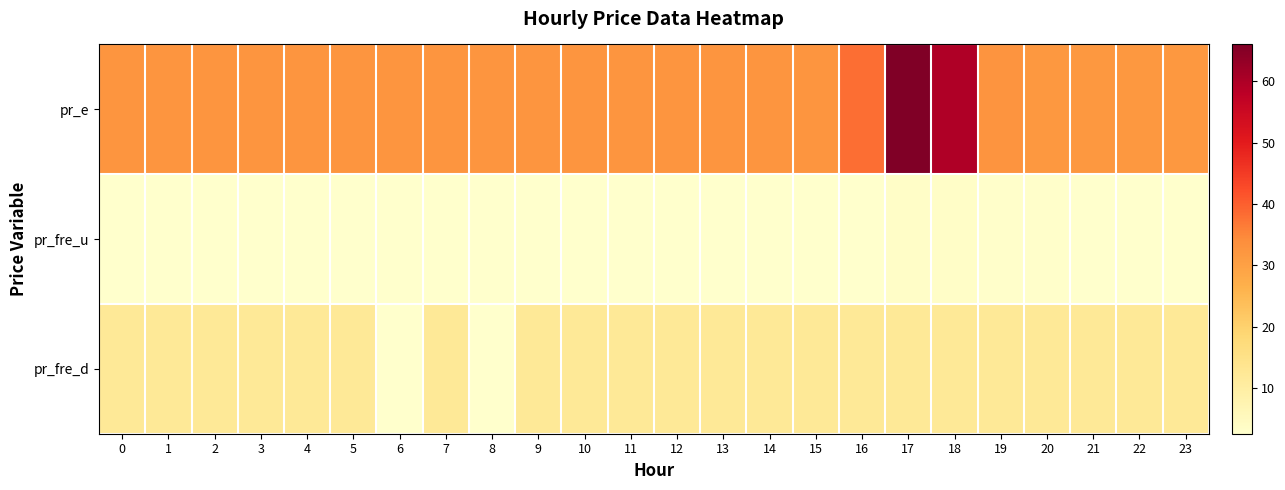

Which label corresponds to the largest value in the chart?

17